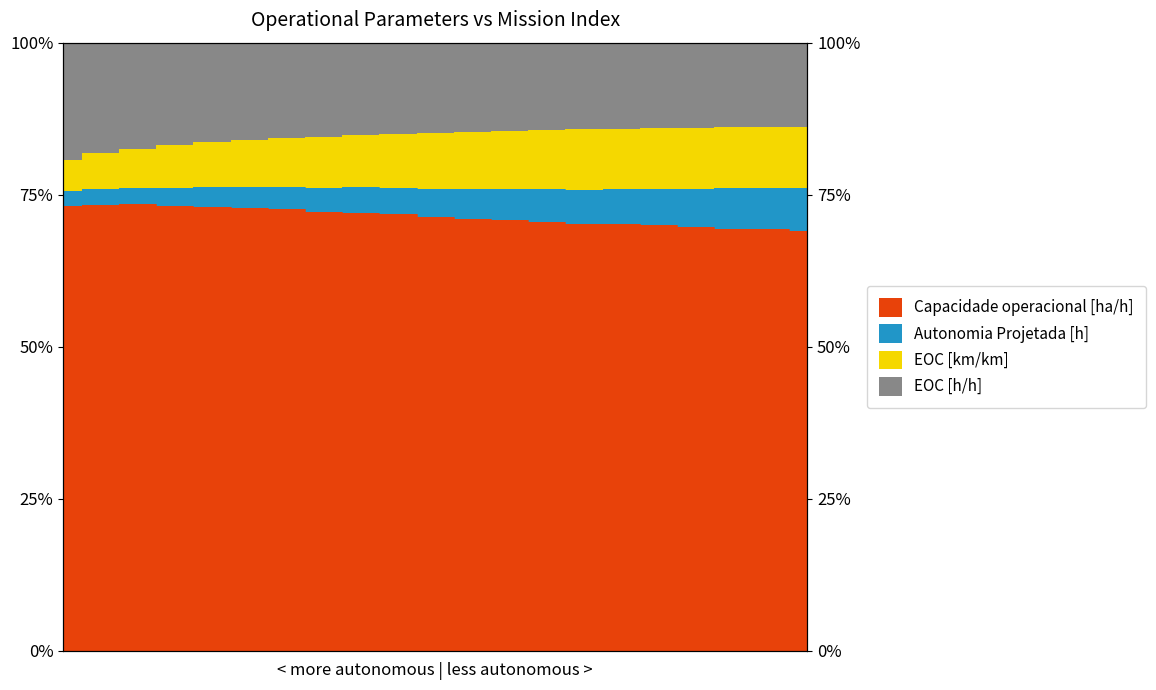

True or false: Autonomia Projetada [h] and Capacidade operacional [ha/h] cross at least once.

False